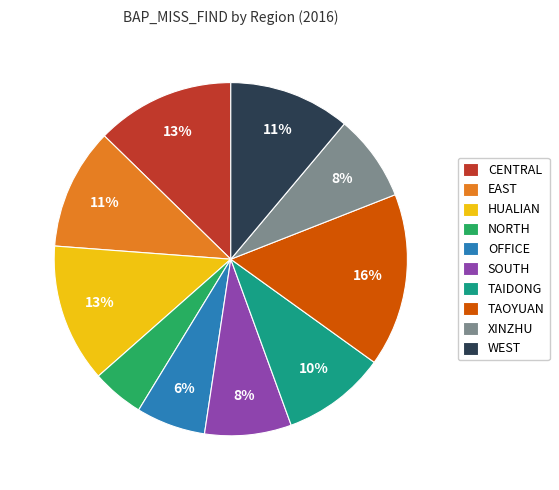

Does EAST account for over 50% of the chart?

No